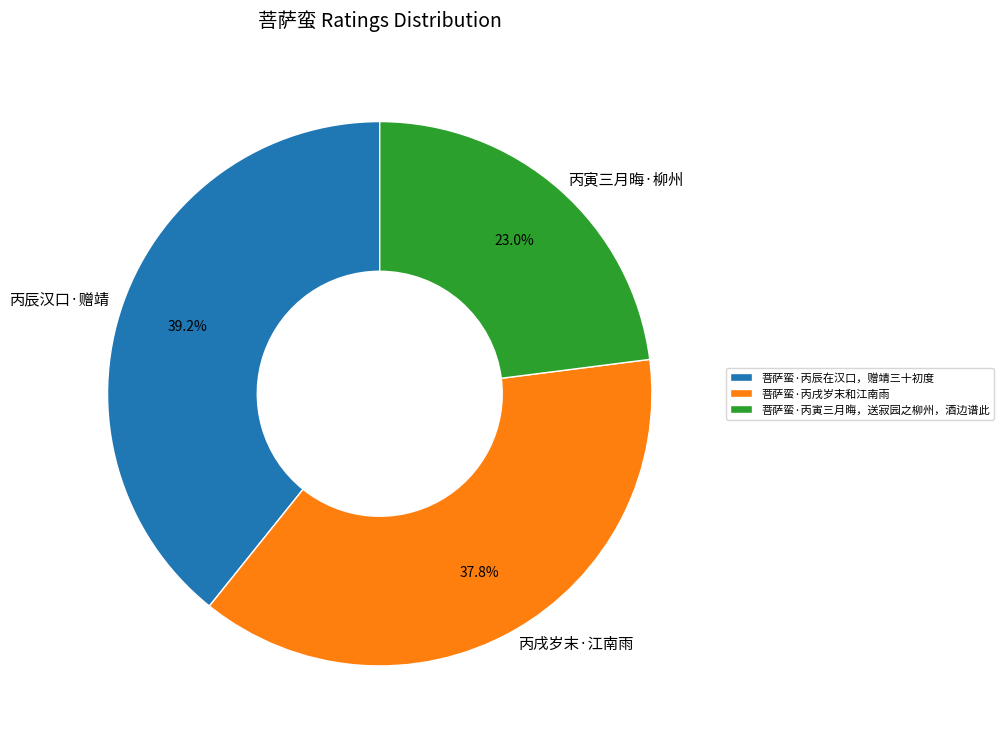

To the nearest percent, what portion does 菩萨蛮·丙辰在汉口，赠靖三十初度 represent?

39%